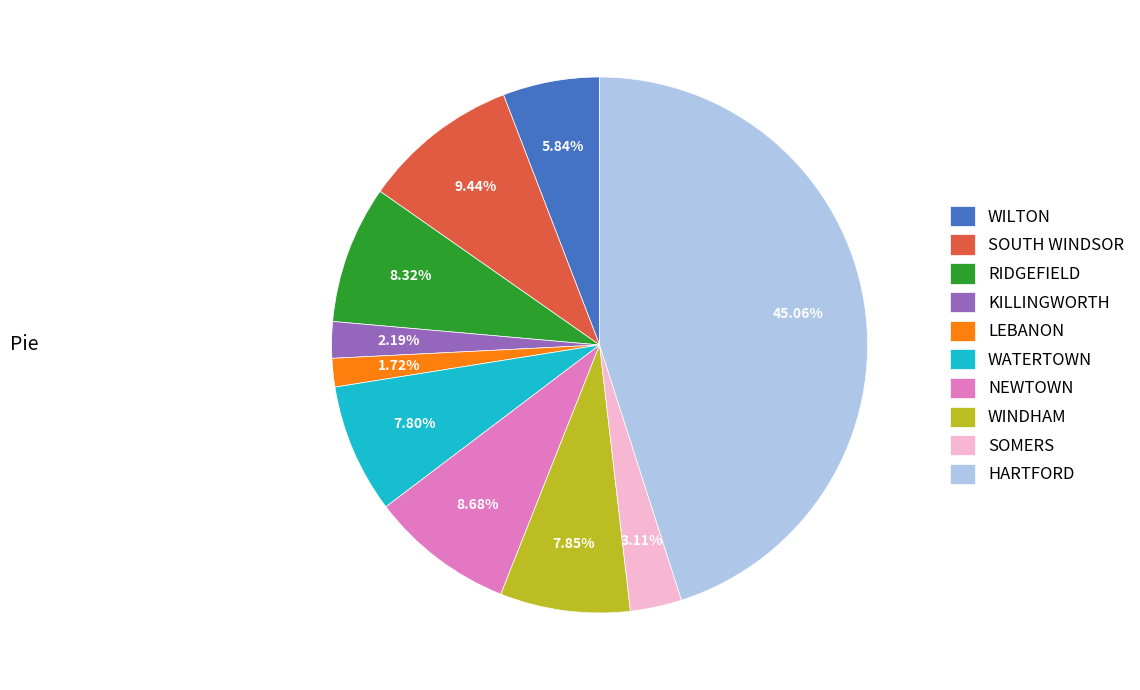

To the nearest percent, what is the difference between the WILTON and RIDGEFIELD slice percentages?

2%